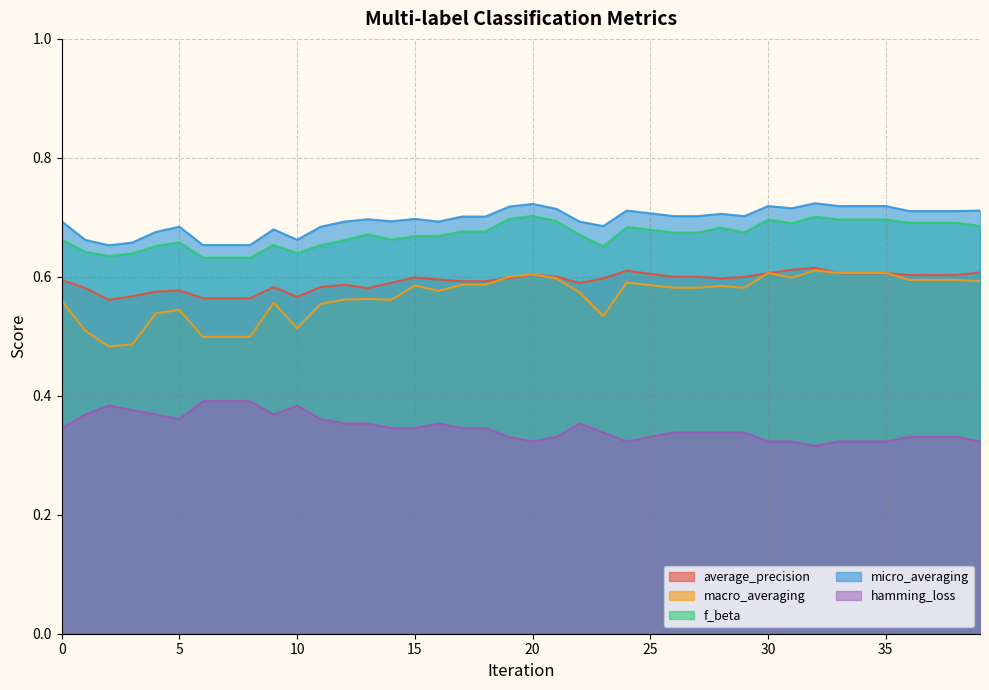

What is the difference between the second highest and second lowest values in the macro_averaging series?

0.1